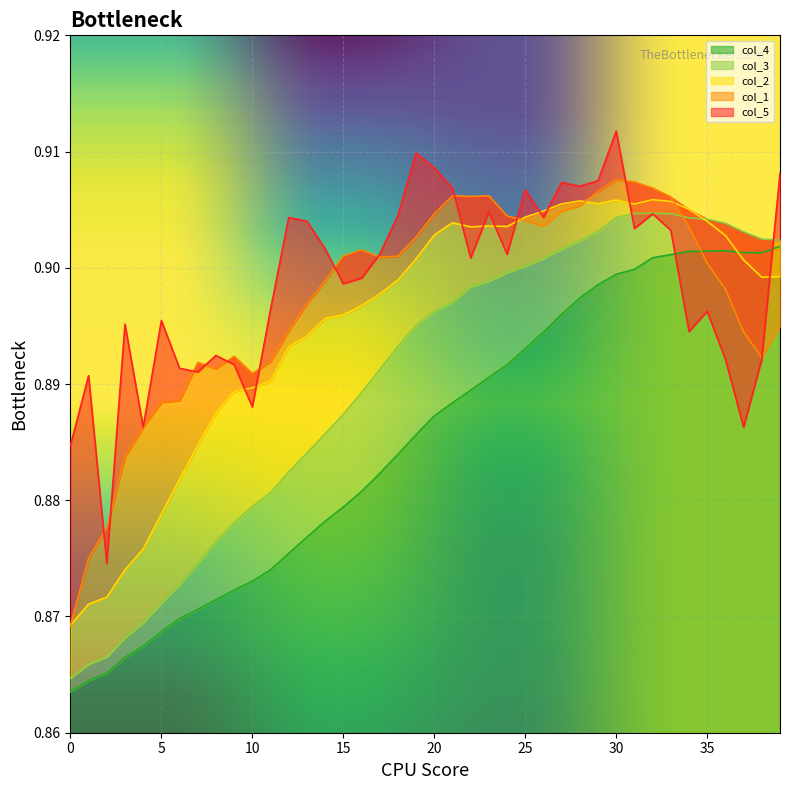

True or false: col_3 has more than 0 interior local peaks.

True